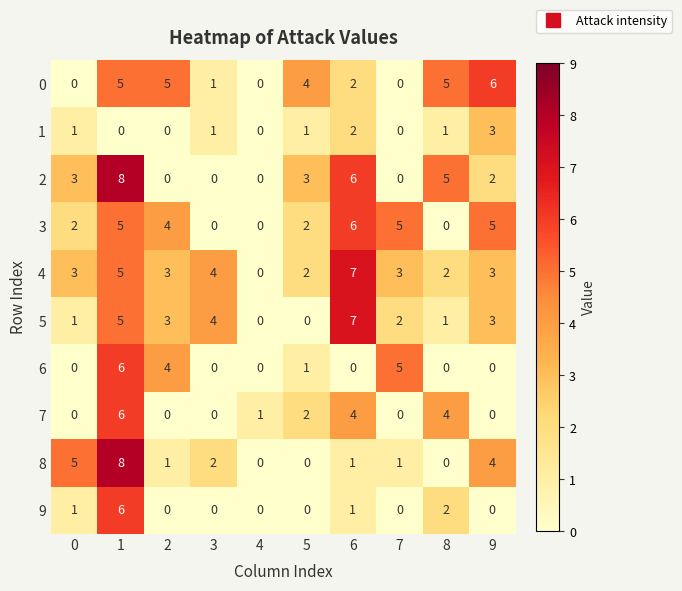

At which label is 8 closest to 4?

9